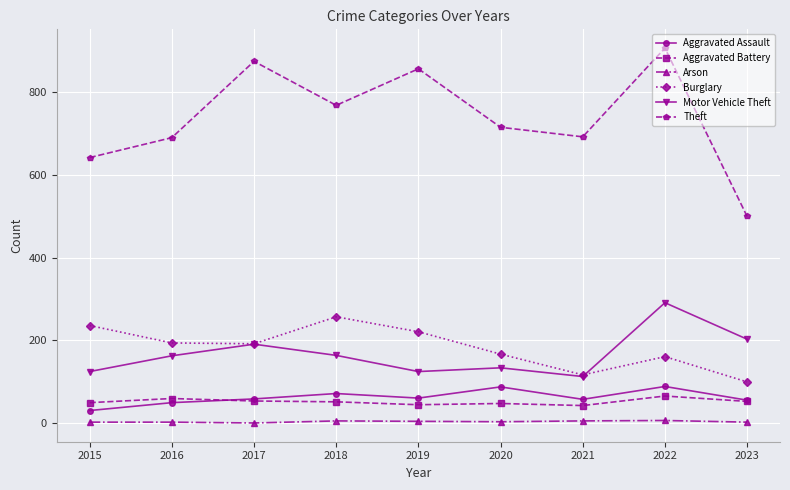

True or false: Aggravated Assault and Burglary cross at least once.

False